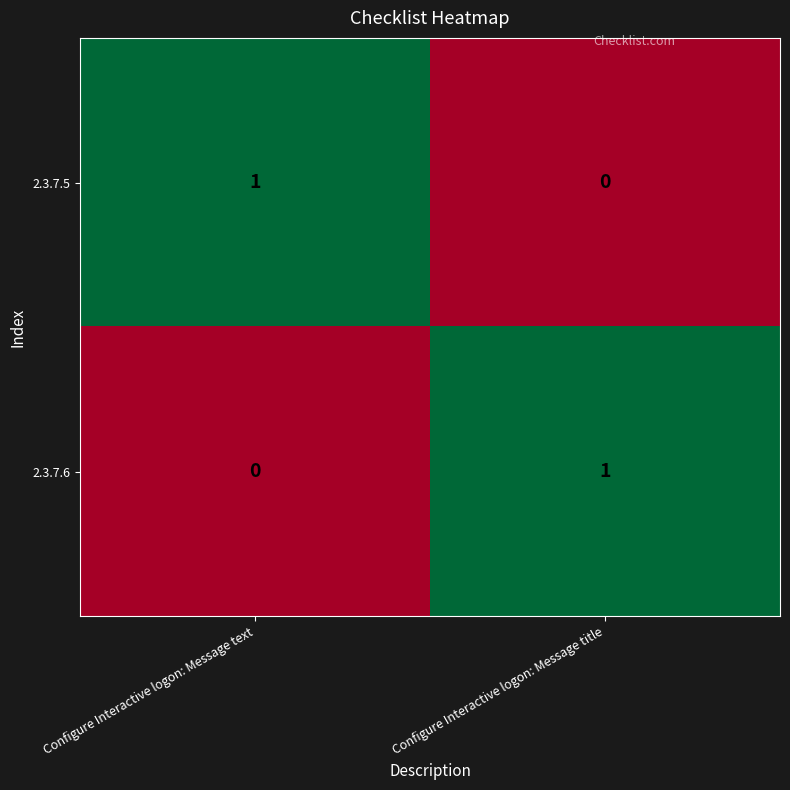

The value of 2.3.7.5 at Configure Interactive logon: Message text is 1. True or false?

True